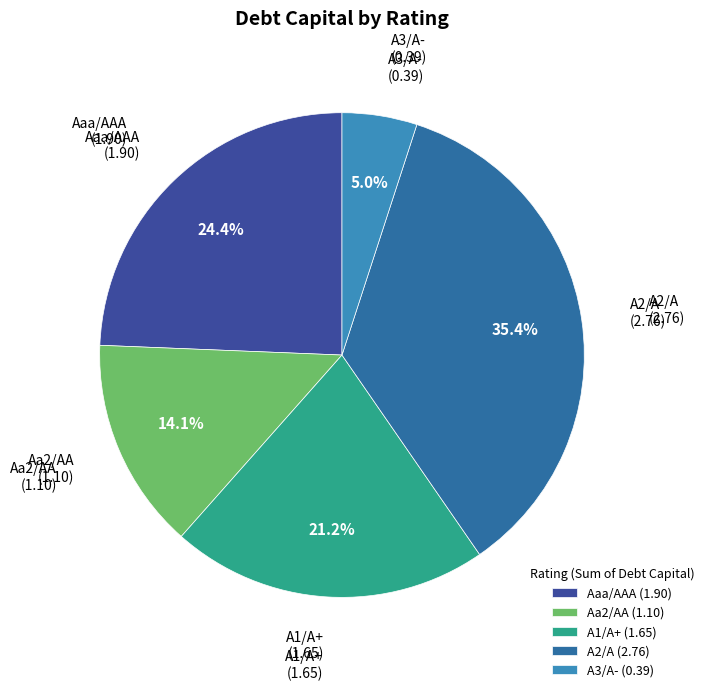

Does A2/A represent more than half of the total?

No